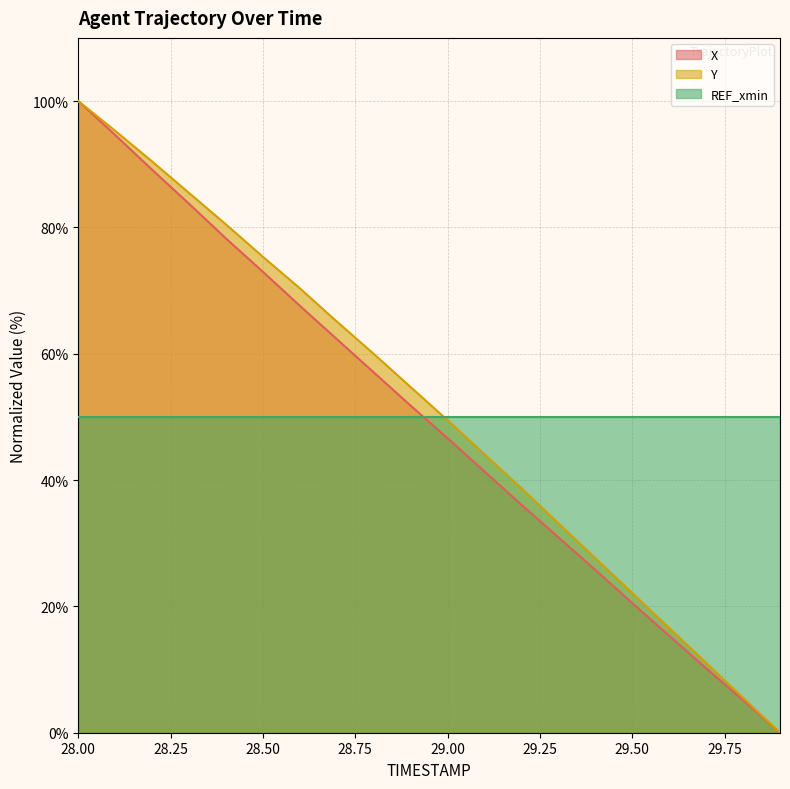

True or false: X and Y cross at least once.

False